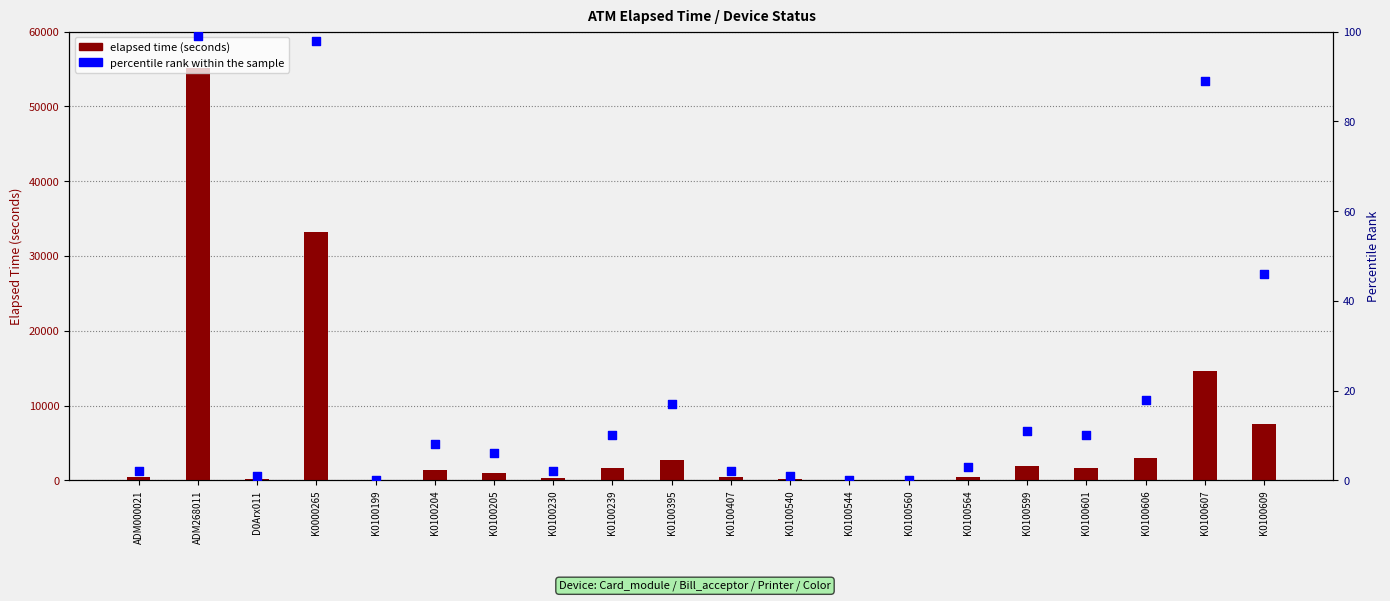

What are all the series names shown in the legend?

elapsed time (seconds), percentile rank within the sample